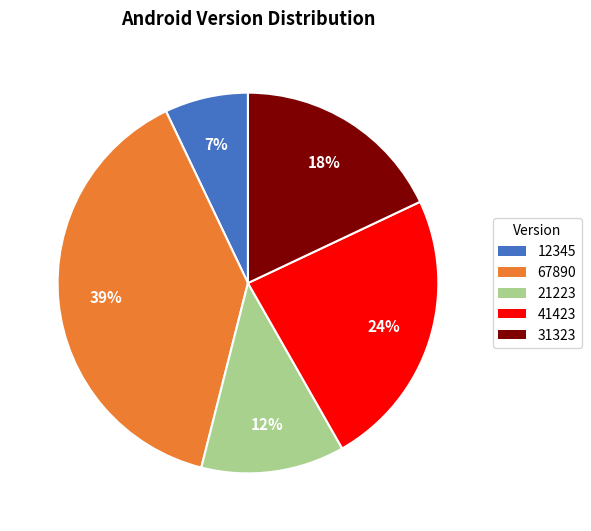

Does any single category account for the majority?

No